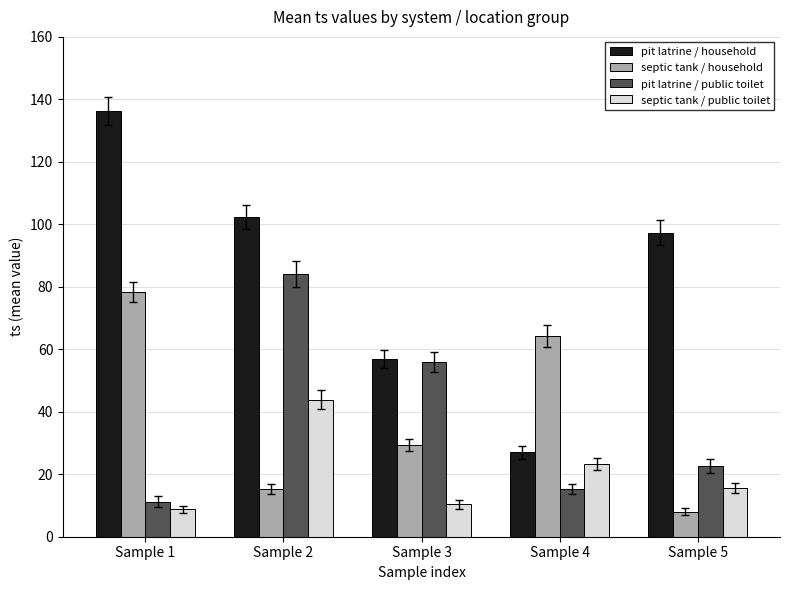

What is the total value across all series at Sample 1?

234.4